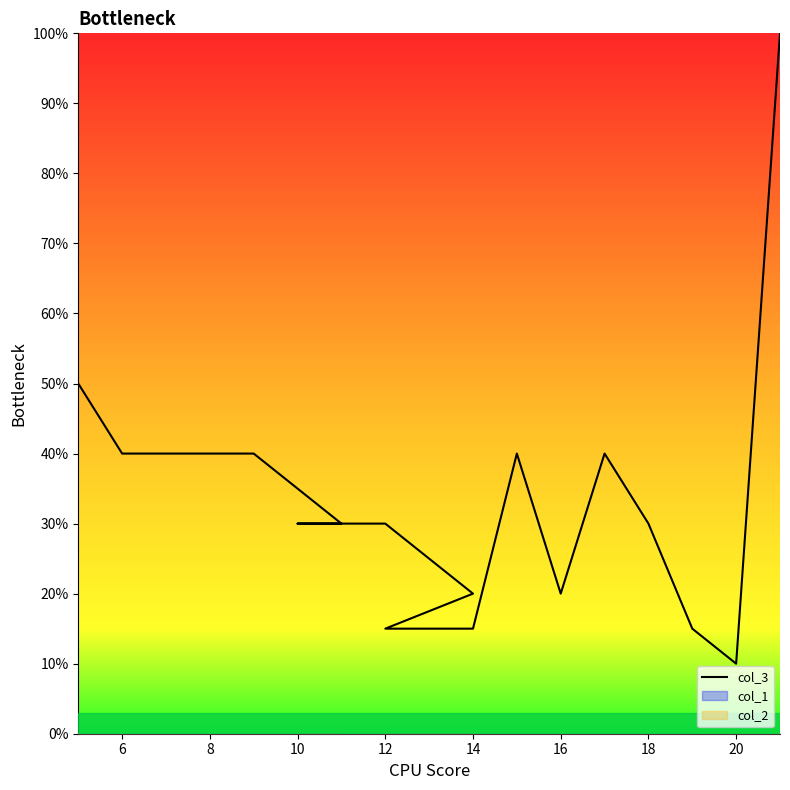

How many lines are shown in the chart?

1